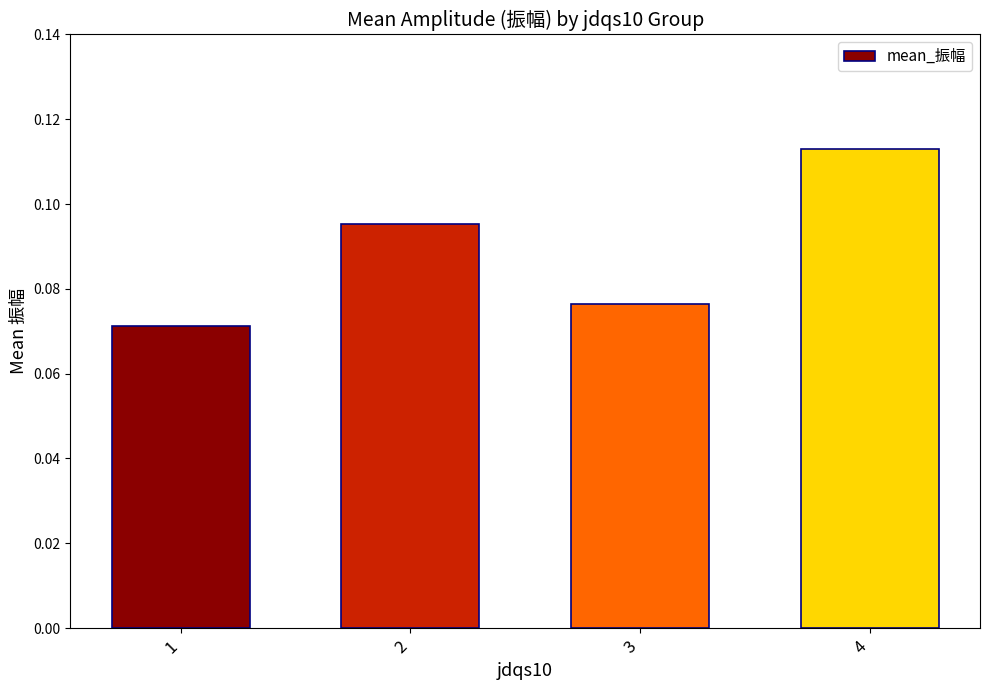

Which category has the lowest value across all series?

1